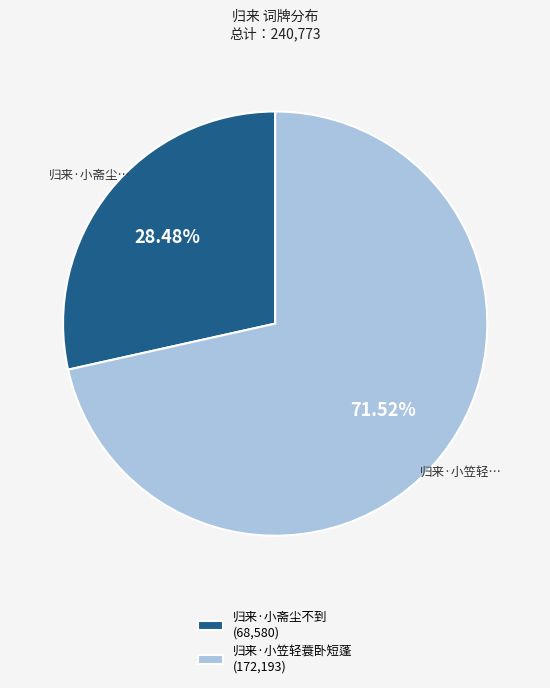

Which slice is the smallest?

归来·小斋尘不到